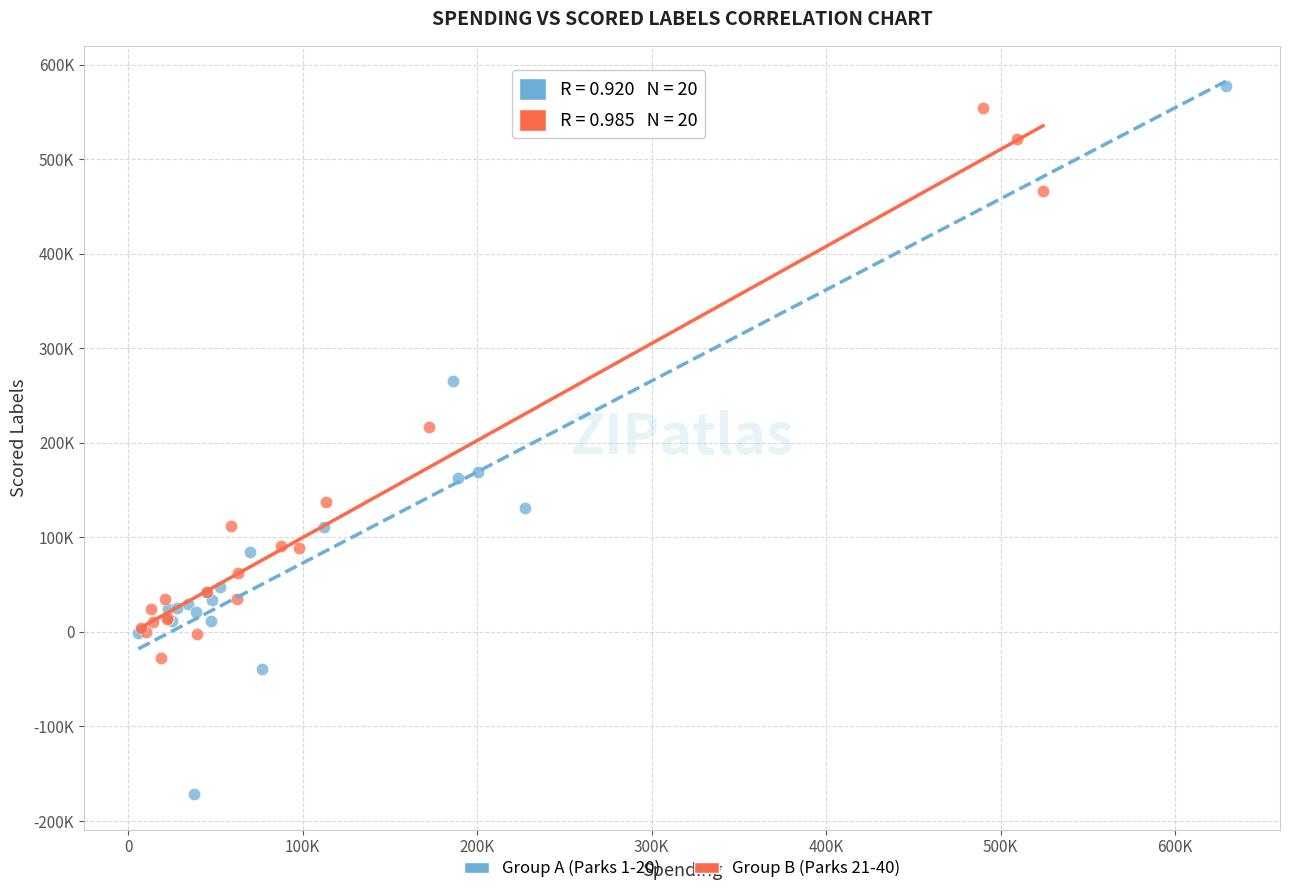

Which series contains the lowest Y value?

Group A (Parks 1-20)